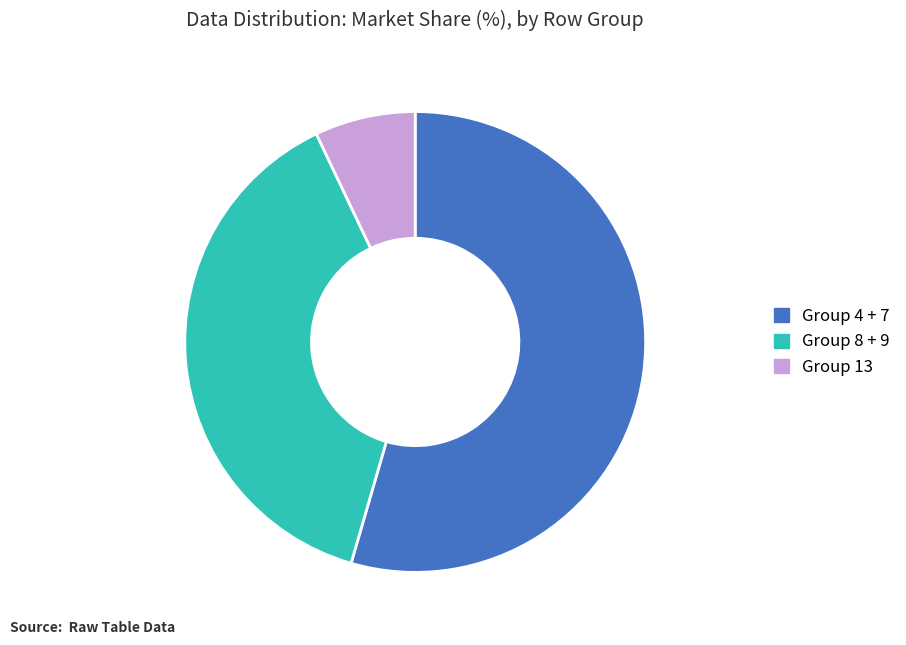

Count the number of slices in the pie.

3